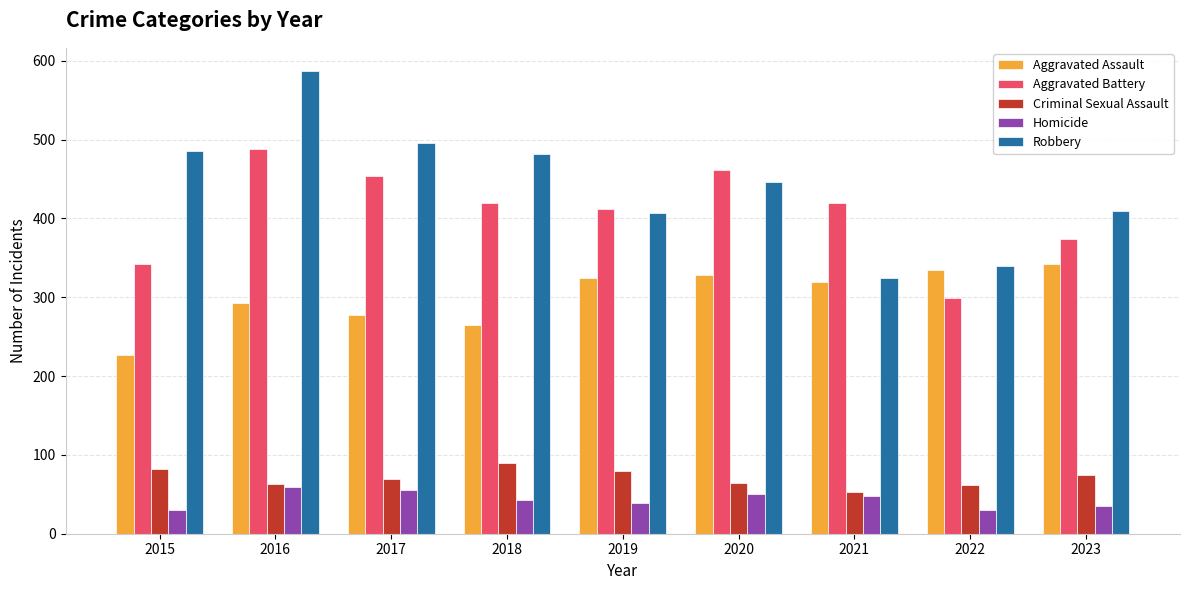

What is the difference between the maximum and minimum values in the Homicide series?

29